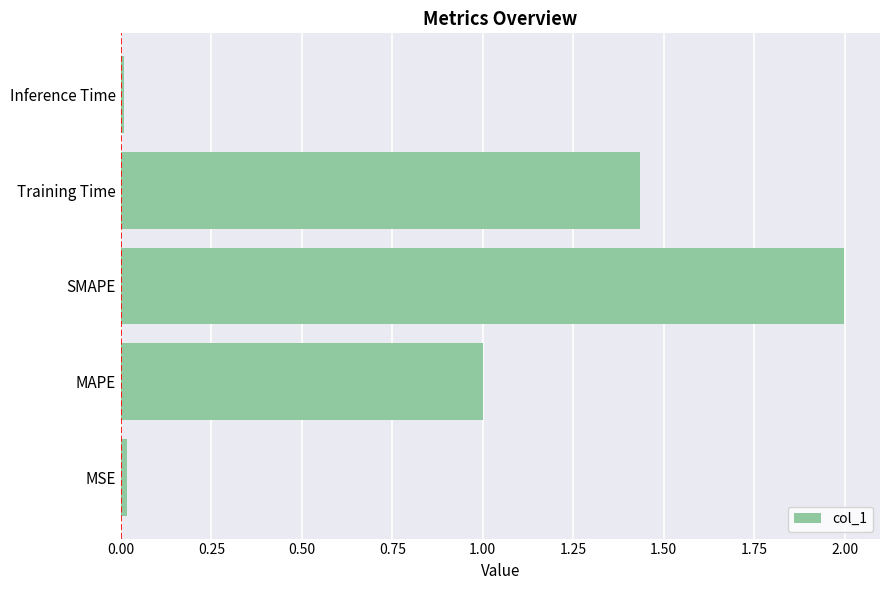

True or false: the data shows 2.0 at SMAPE.

True